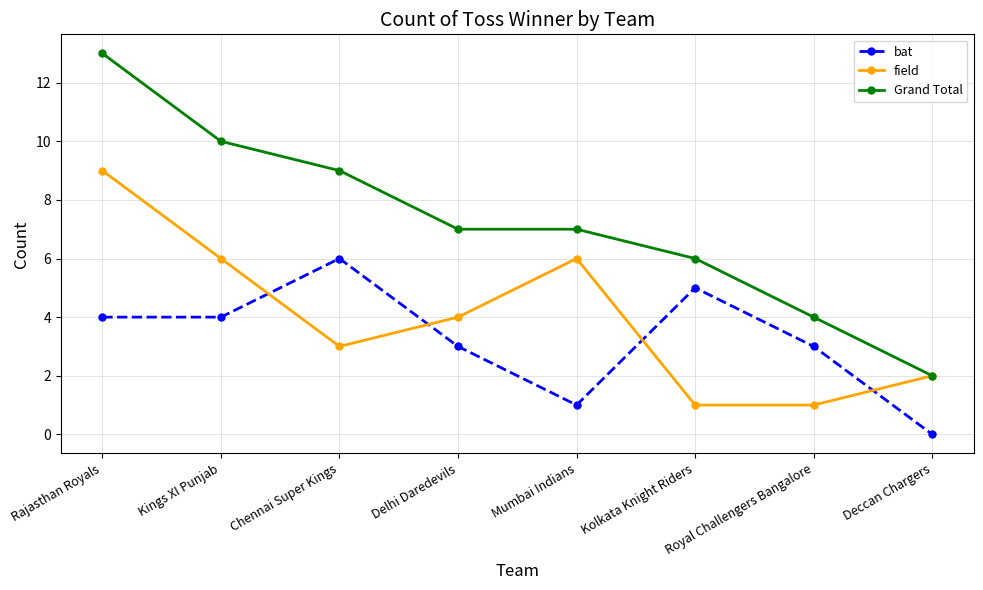

Which category has the lowest value across all series?

Deccan Chargers